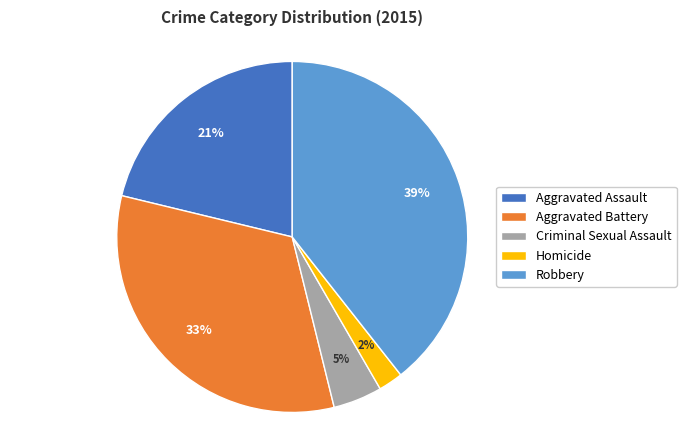

Combined, do Robbery and Aggravated Assault account for over 50%?

Yes